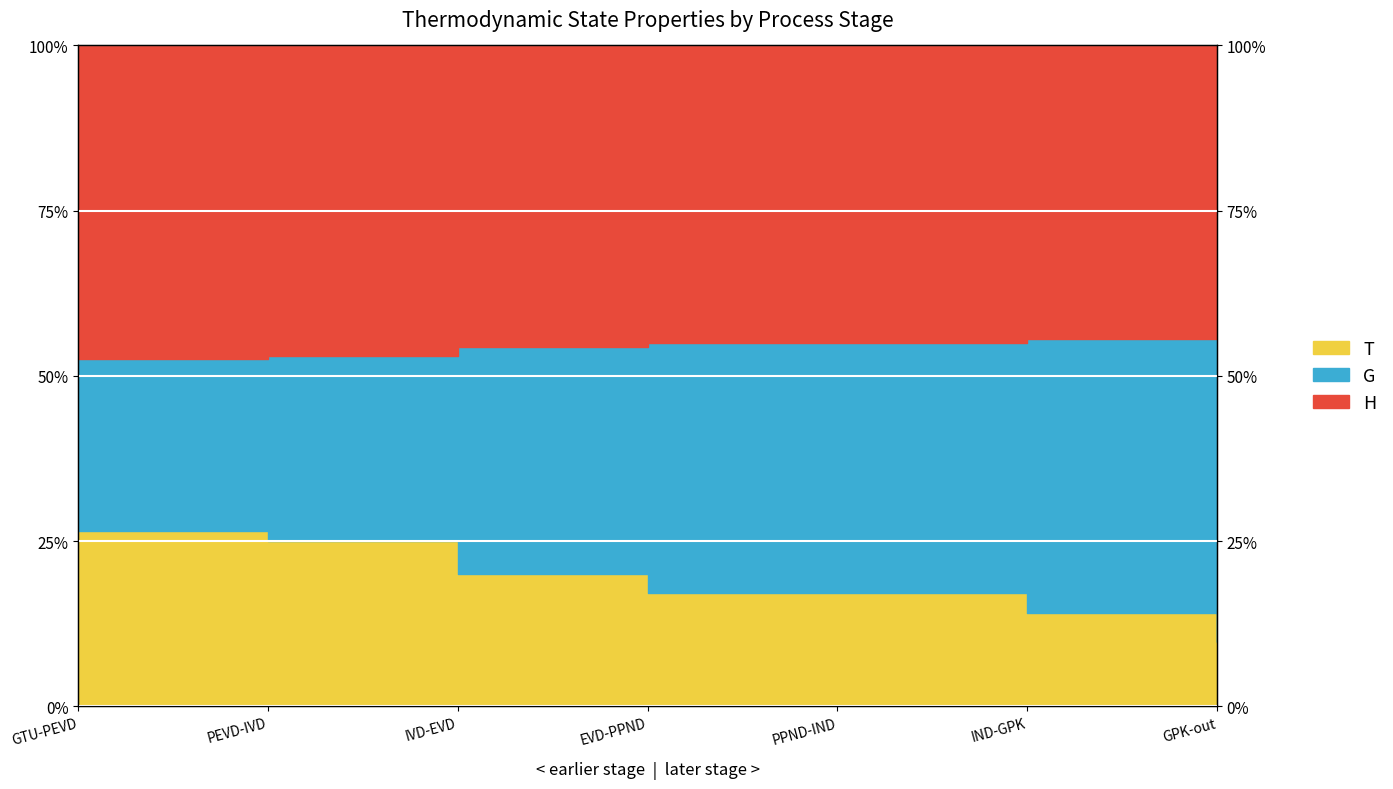

True or false: T and H cross at least once.

False